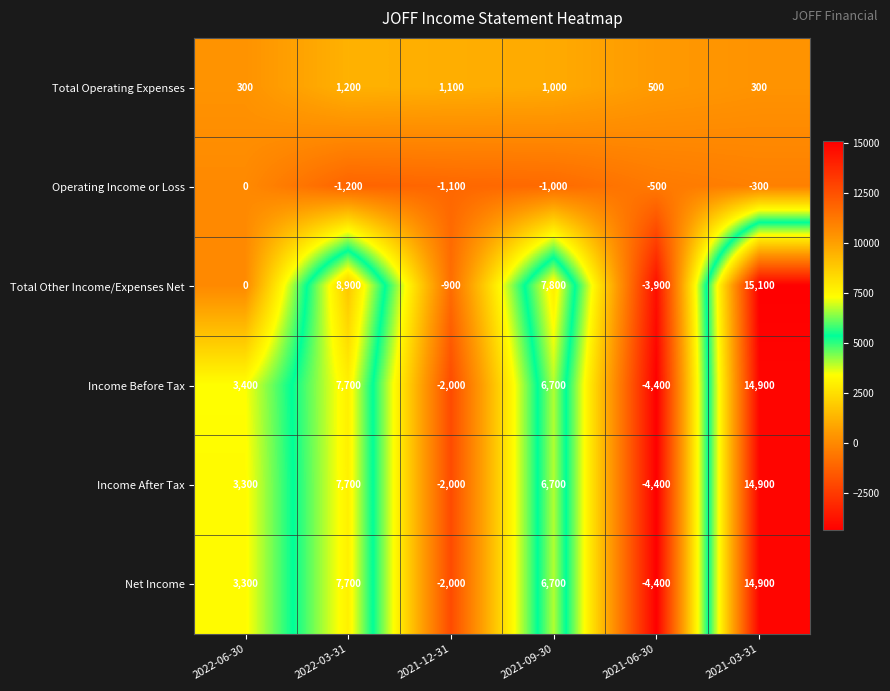

Which series has the largest total across all categories?

Total Other Income/Expenses Net